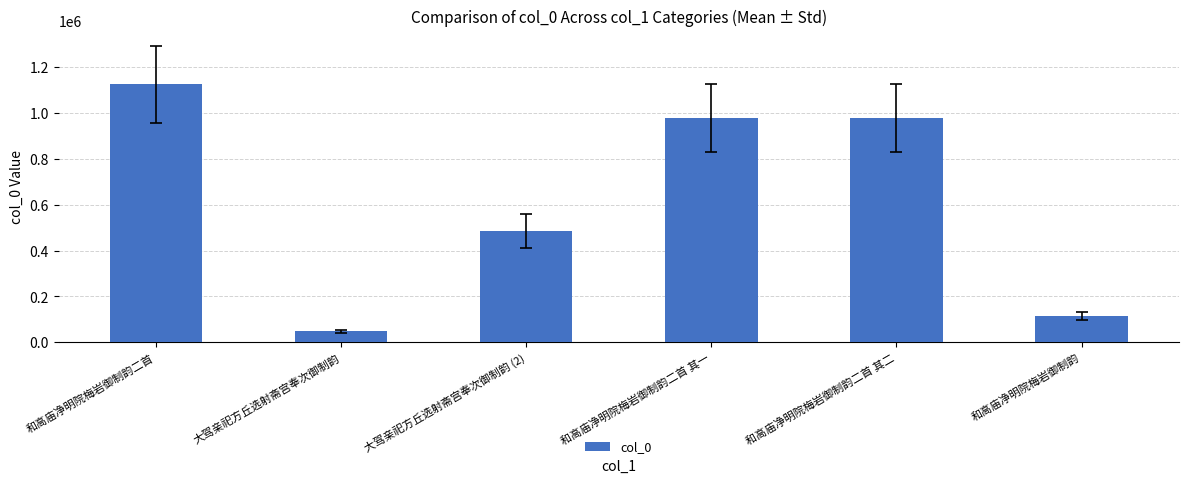

How many data points are less than 977801?

3